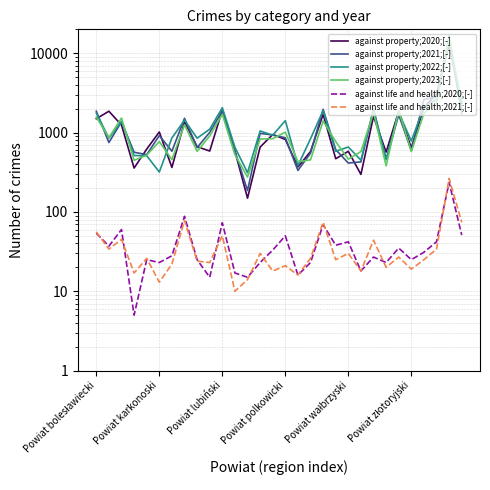

What position from the right is 27?

3